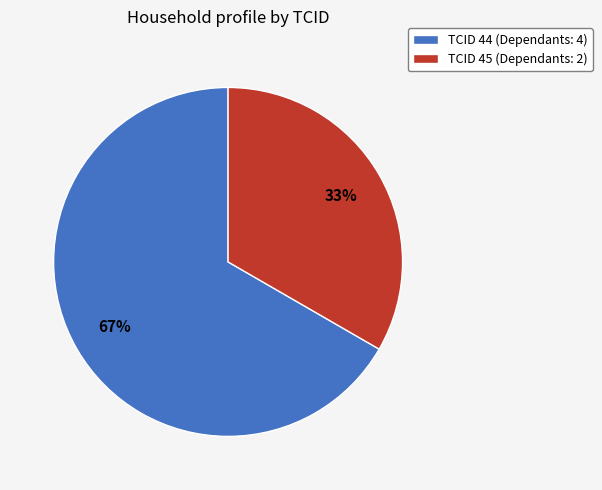

The TCID 45 (Dependants: 2) slice represents 33% of the pie. True or false?

True